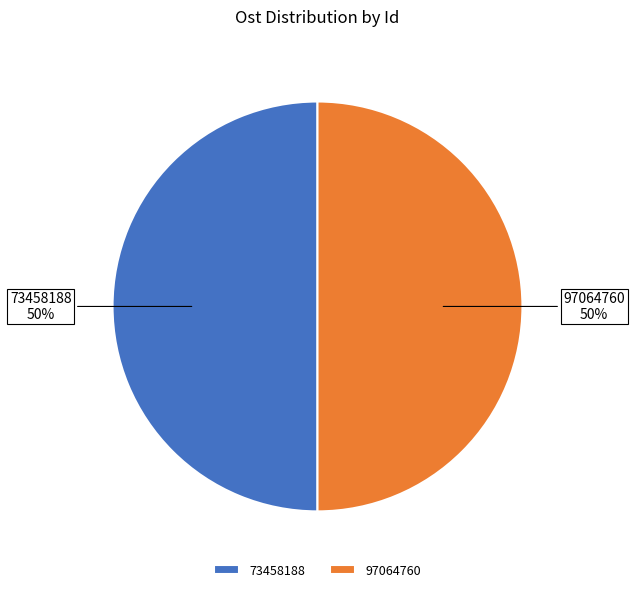

True or false: 73458188 accounts for 50% of the total.

True